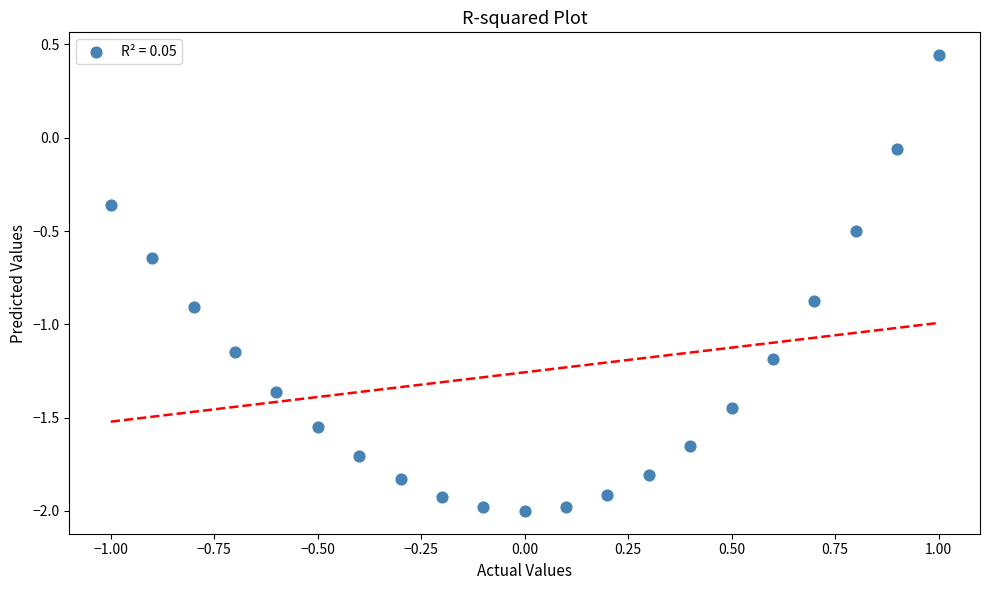

What is the range of Y values (max minus min)?

2.4